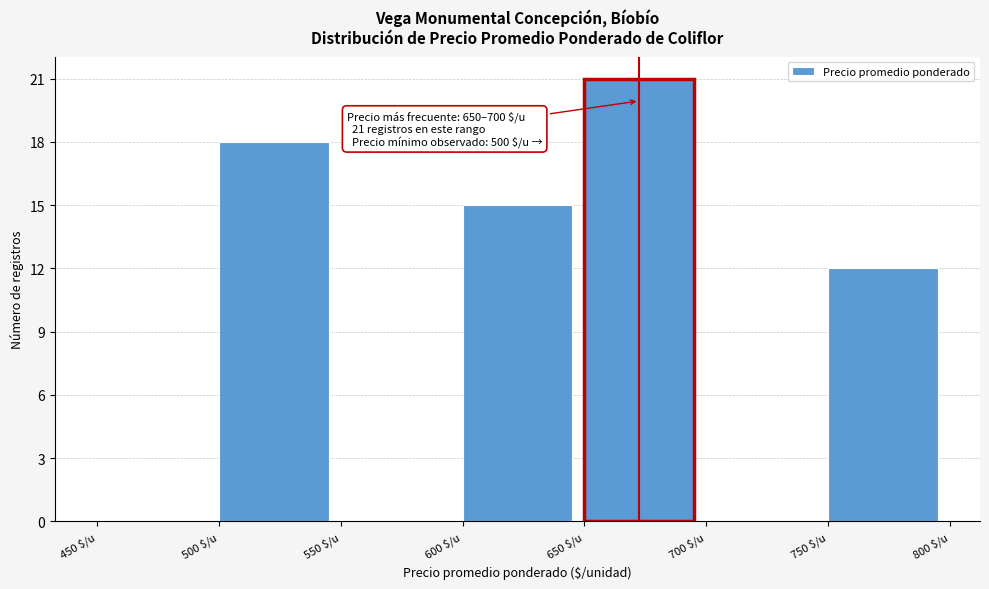

Which range on the x-axis has the tallest bar?

650 to 700